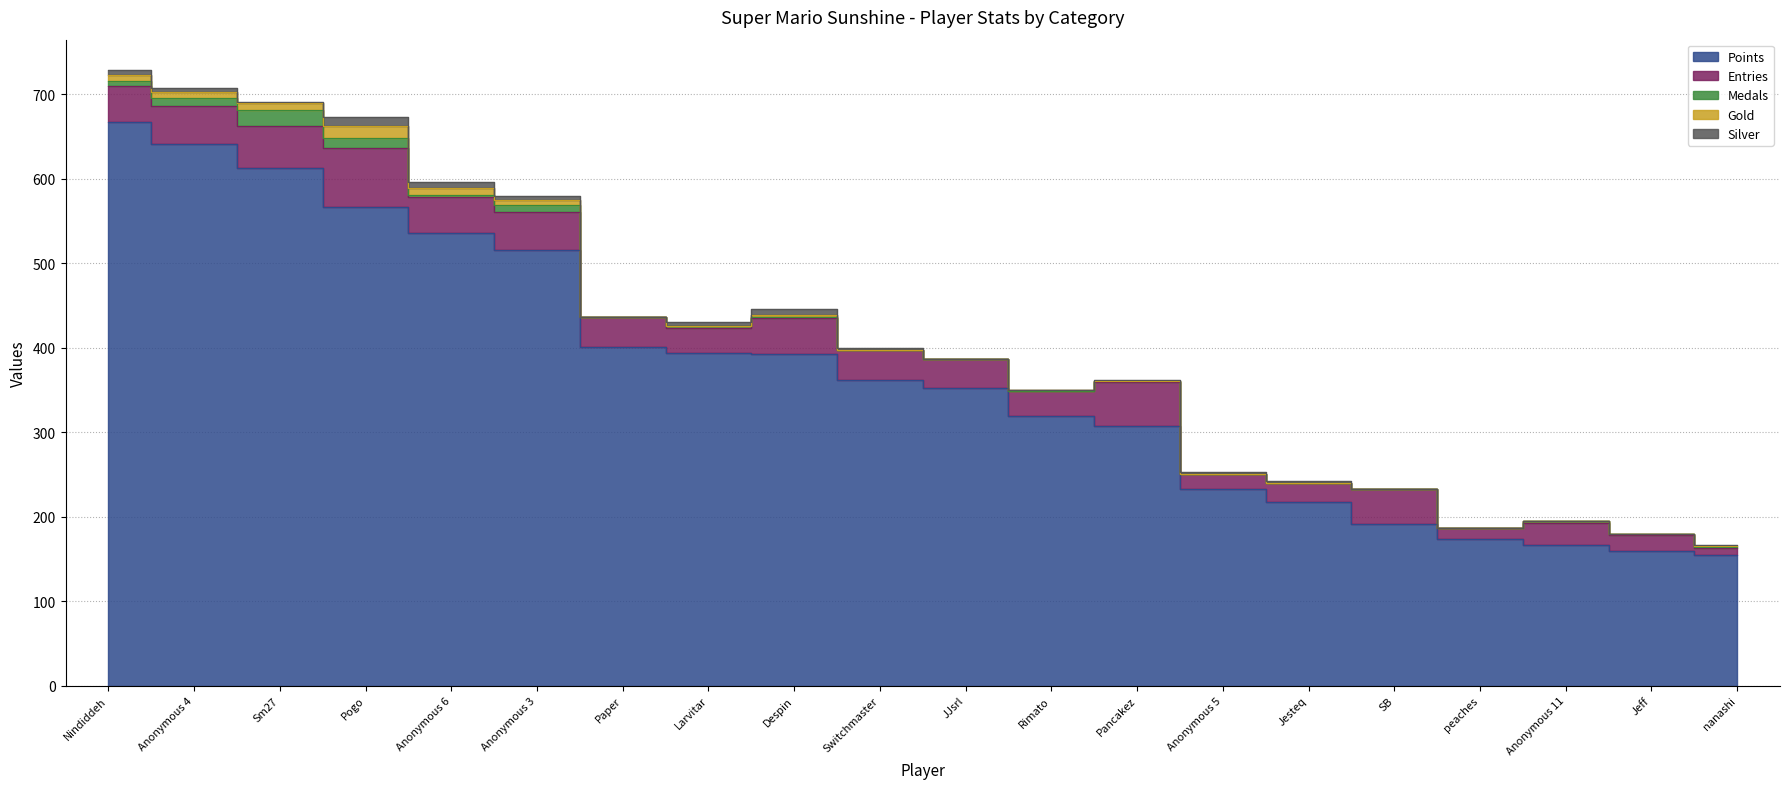

True or false: Gold and Entries intersect in this chart.

False